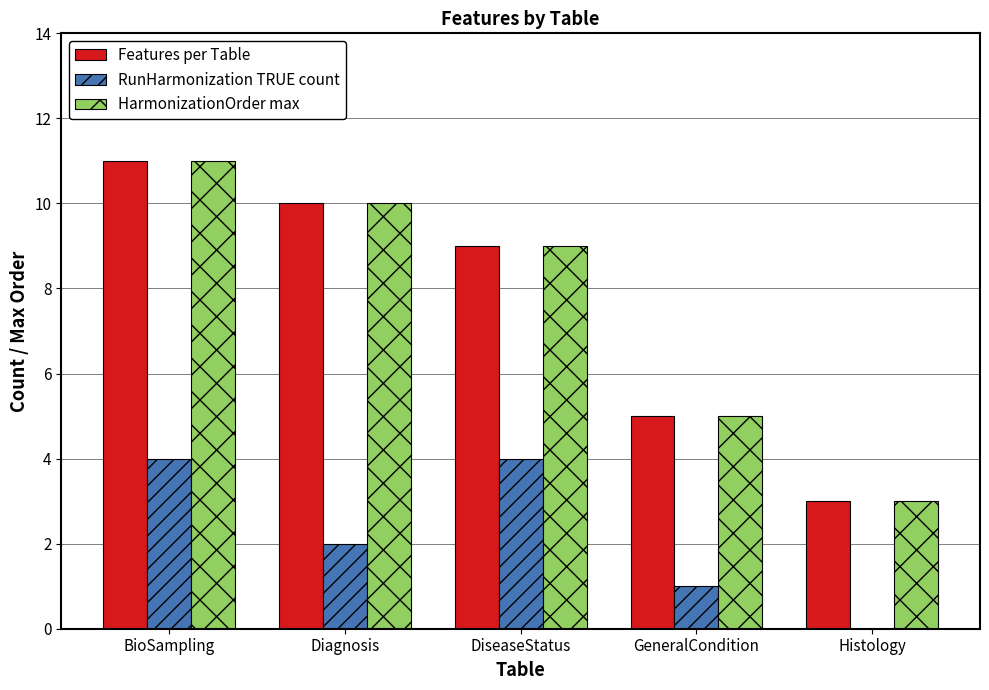

Which series changed the most between BioSampling and Diagnosis?

RunHarmonization TRUE count